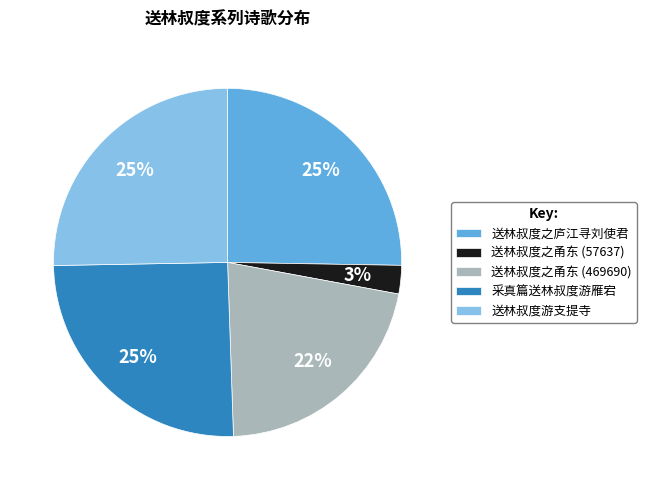

Which slice is the smallest?

送林叔度之甬东 (57637)